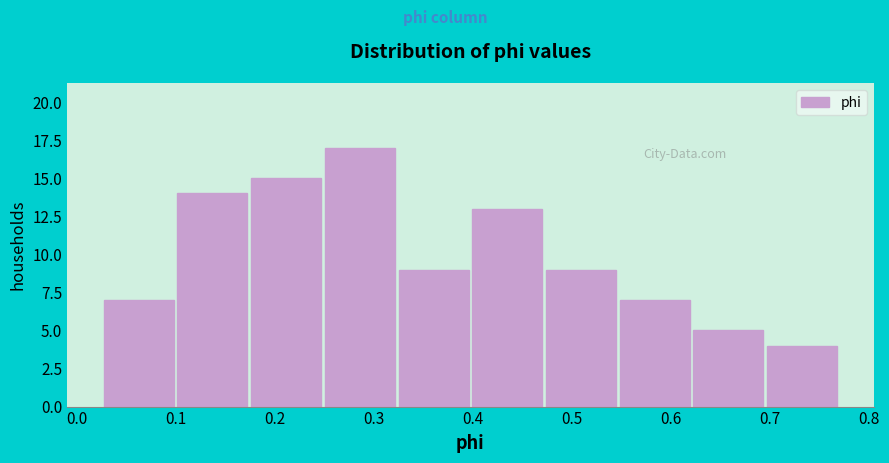

How tall is the bar that spans 0.03 to 0.10 on the x-axis? Neither the bar edges nor the heights are printed on the chart, so give them approximately, as read against the axes.

7